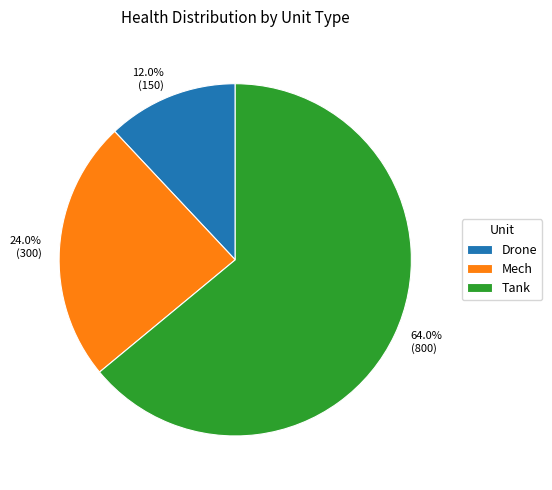

How many slices are in this pie chart?

3